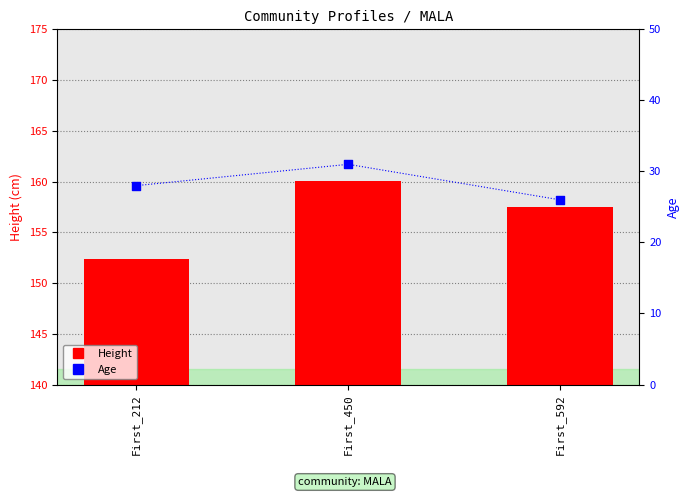

At how many categories does at least one series exceed 70?

3